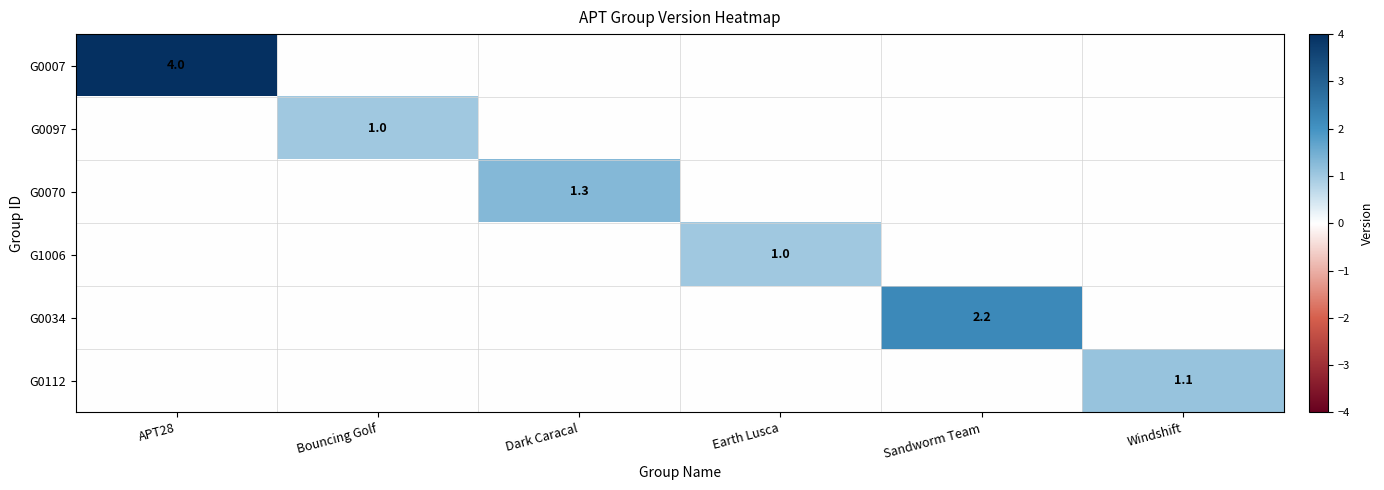

True or false: G0070 has a value of 1.3 at Dark Caracal.

True